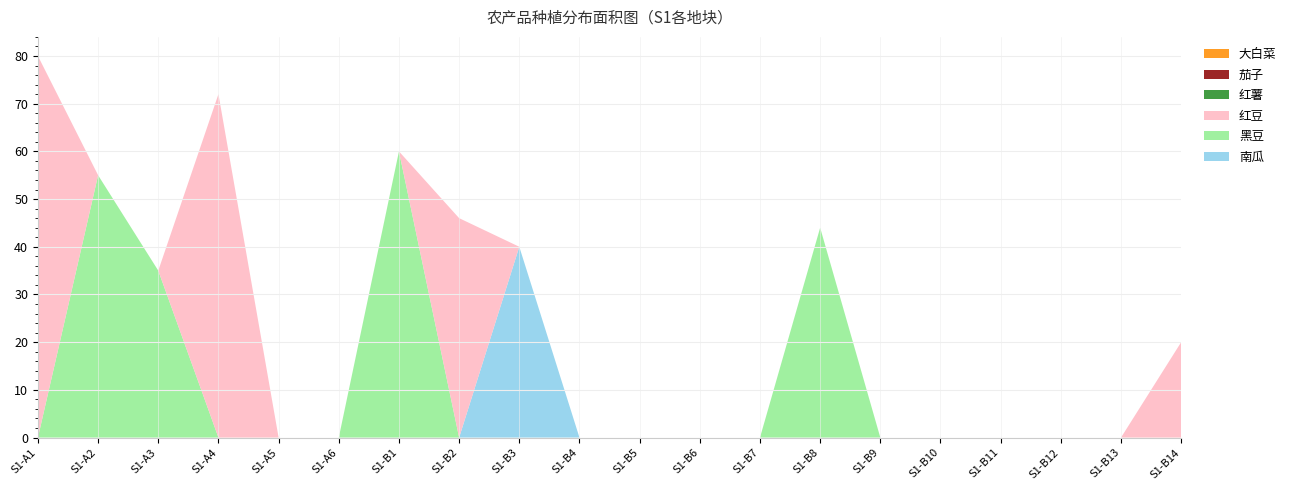

Reading left to right, transcribe all the data shown in this chart.

南瓜: S1-A1=0	S1-A2=0	S1-A3=0	S1-A4=0	S1-A5=0	S1-A6=0	S1-B1=0	S1-B2=0	S1-B3=40	S1-B4=0	S1-B5=0	S1-B6=0	S1-B7=0	S1-B8=0	S1-B9=0	S1-B10=0	S1-B11=0	S1-B12=0	S1-B13=0	S1-B14=0
黑豆: S1-A1=0	S1-A2=55	S1-A3=35	S1-A4=0	S1-A5=0	S1-A6=0	S1-B1=60	S1-B2=0	S1-B3=0	S1-B4=0	S1-B5=0	S1-B6=0	S1-B7=0	S1-B8=44	S1-B9=0	S1-B10=0	S1-B11=0	S1-B12=0	S1-B13=0	S1-B14=0
红豆: S1-A1=80	S1-A2=0	S1-A3=0	S1-A4=72	S1-A5=0	S1-A6=0	S1-B1=0	S1-B2=46	S1-B3=0	S1-B4=0	S1-B5=0	S1-B6=0	S1-B7=0	S1-B8=0	S1-B9=0	S1-B10=0	S1-B11=0	S1-B12=0	S1-B13=0	S1-B14=20
红薯: S1-A1=0	S1-A2=0	S1-A3=0	S1-A4=0	S1-A5=0	S1-A6=0	S1-B1=0	S1-B2=0	S1-B3=0	S1-B4=0	S1-B5=0	S1-B6=0	S1-B7=0	S1-B8=0	S1-B9=0	S1-B10=0	S1-B11=0	S1-B12=0	S1-B13=0	S1-B14=0
茄子: S1-A1=0	S1-A2=0	S1-A3=0	S1-A4=0	S1-A5=0	S1-A6=0	S1-B1=0	S1-B2=0	S1-B3=0	S1-B4=0	S1-B5=0	S1-B6=0	S1-B7=0	S1-B8=0	S1-B9=0	S1-B10=0	S1-B11=0	S1-B12=0	S1-B13=0	S1-B14=0
大白菜: S1-A1=0	S1-A2=0	S1-A3=0	S1-A4=0	S1-A5=0	S1-A6=0	S1-B1=0	S1-B2=0	S1-B3=0	S1-B4=0	S1-B5=0	S1-B6=0	S1-B7=0	S1-B8=0	S1-B9=0	S1-B10=0	S1-B11=0	S1-B12=0	S1-B13=0	S1-B14=0